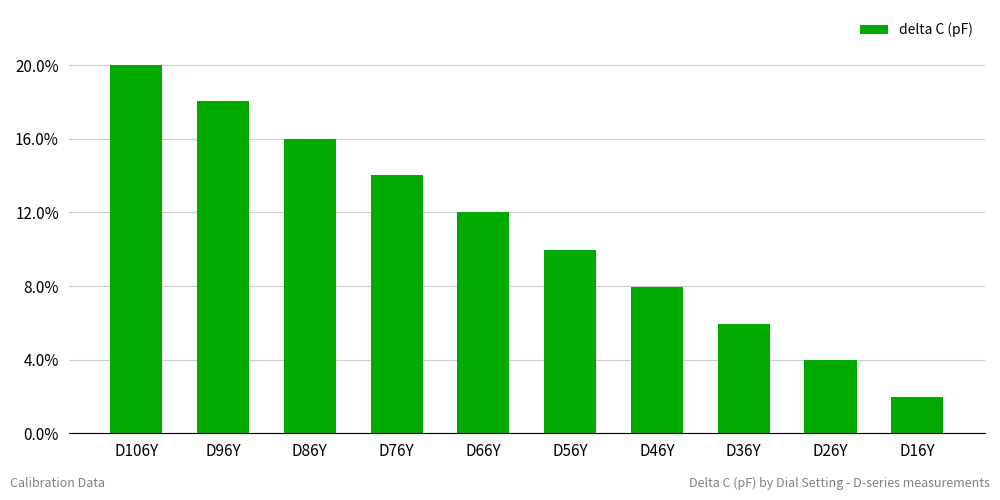

Rank the categories by value from highest to lowest.

D106Y, D96Y, D86Y, D76Y, D66Y, D56Y, D46Y, D36Y, D26Y, D16Y